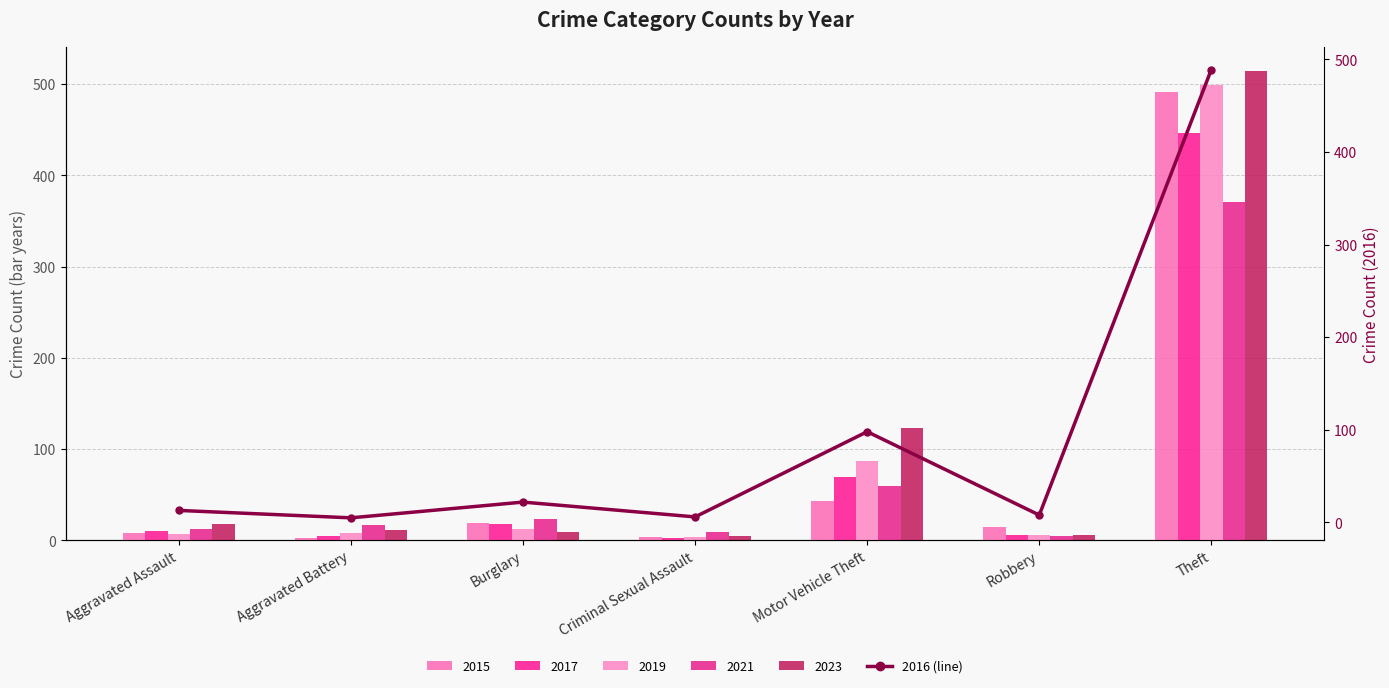

The chart shows a value of 13 at Robbery. True or false?

False